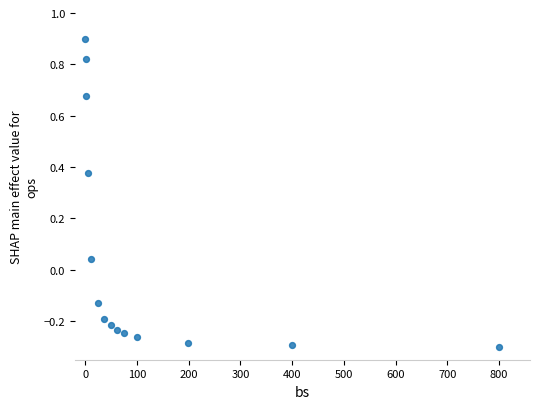

What is the range of Y values (max minus min)?

1.2